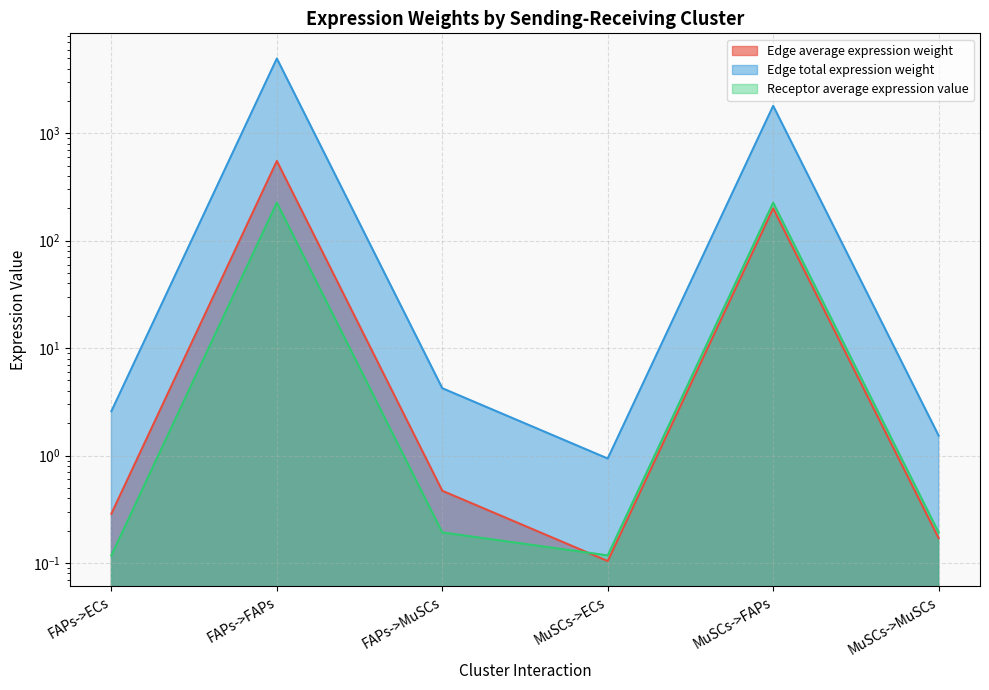

What is the maximum value shown in the chart?

4961.9